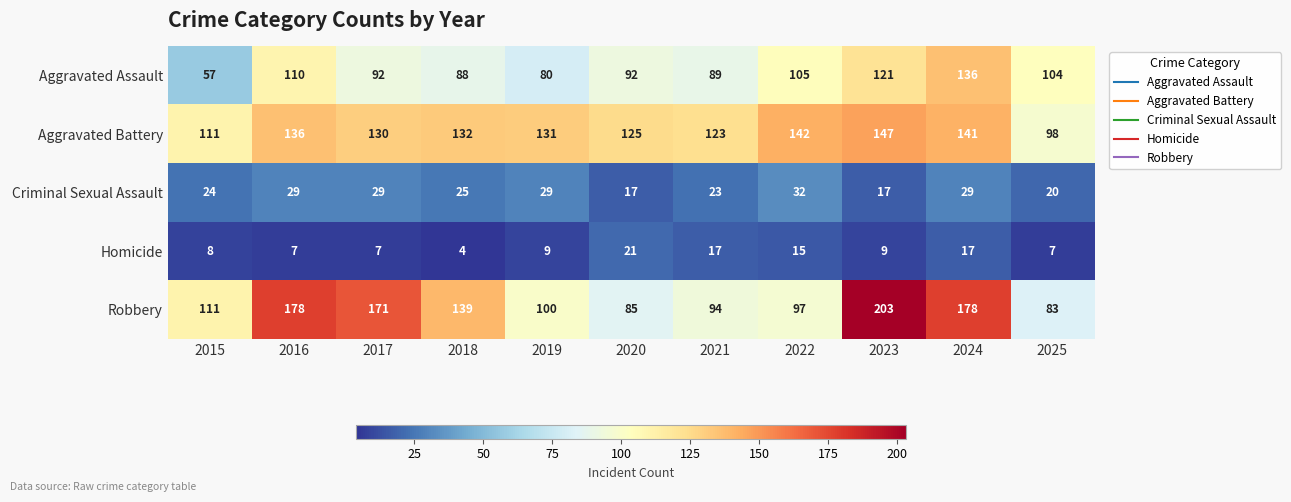

At which category does the chart reach its minimum across all series?

2018